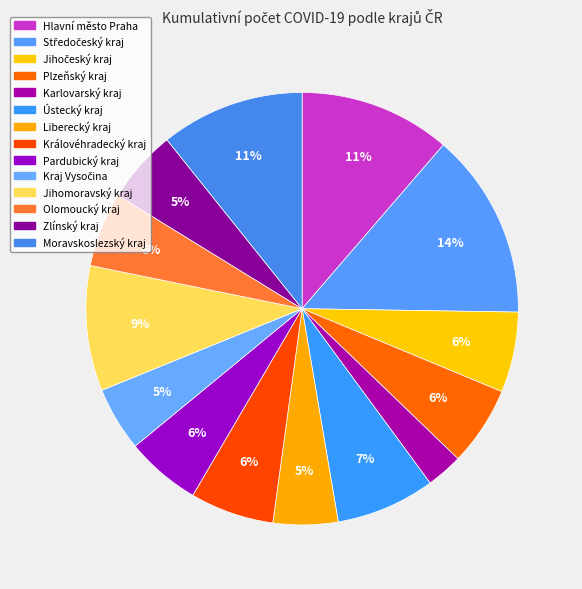

Is the sum of Středočeský kraj and Plzeňský kraj greater than half?

No